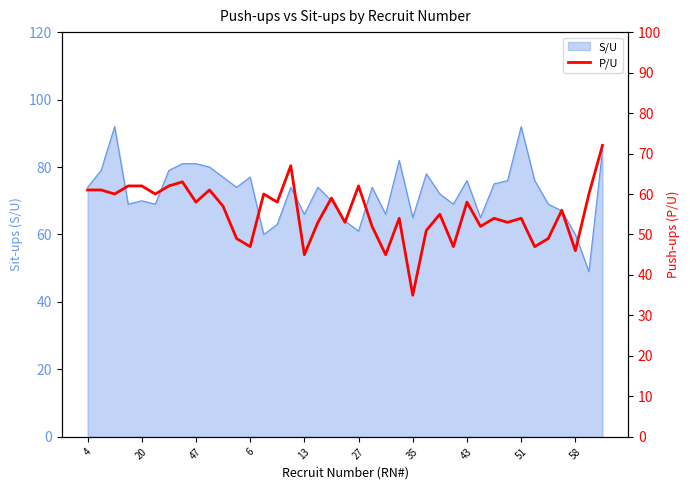

What is the label of the 22nd point from the right?

17